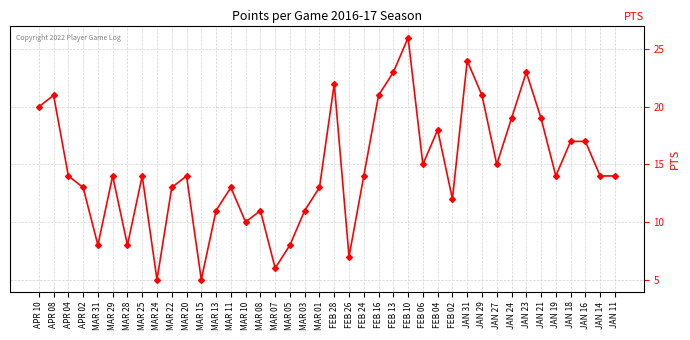

Approximately how many times larger is the value at FEB 28 compared to APR 10?

1.1